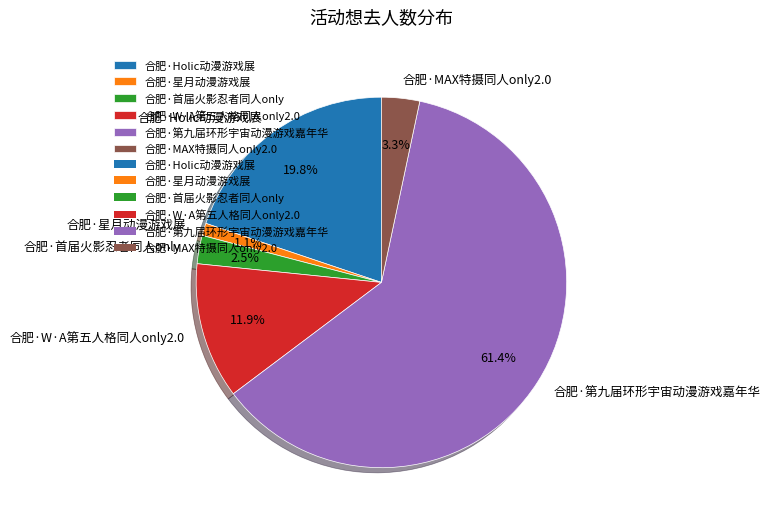

What percentage is the 合肥·星月动漫游戏展 slice, to the nearest percent?

1%